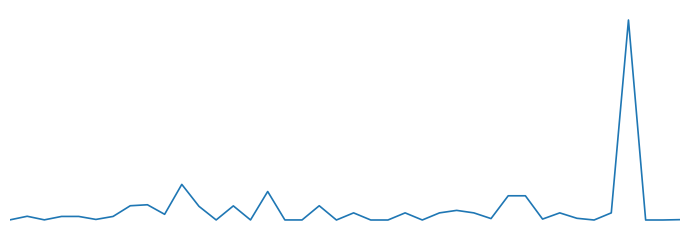

Reading left to right, extract all data points from this chart.

0=101	1=2621	2=101	3=2500	4=2500	5=400	6=2500	7=10000	8=10700	9=4000	10=25000	11=9604	12=40	13=9903	14=42	15=20000	16=37	17=37	18=10000	19=0	20=5000	21=0	22=0	23=5000	24=10	25=5000	26=6750	27=5000	28=1000	29=17000	30=17000	31=650	32=5000	33=1200	34=0	35=5000	36=140400	37=0	38=0	39=250